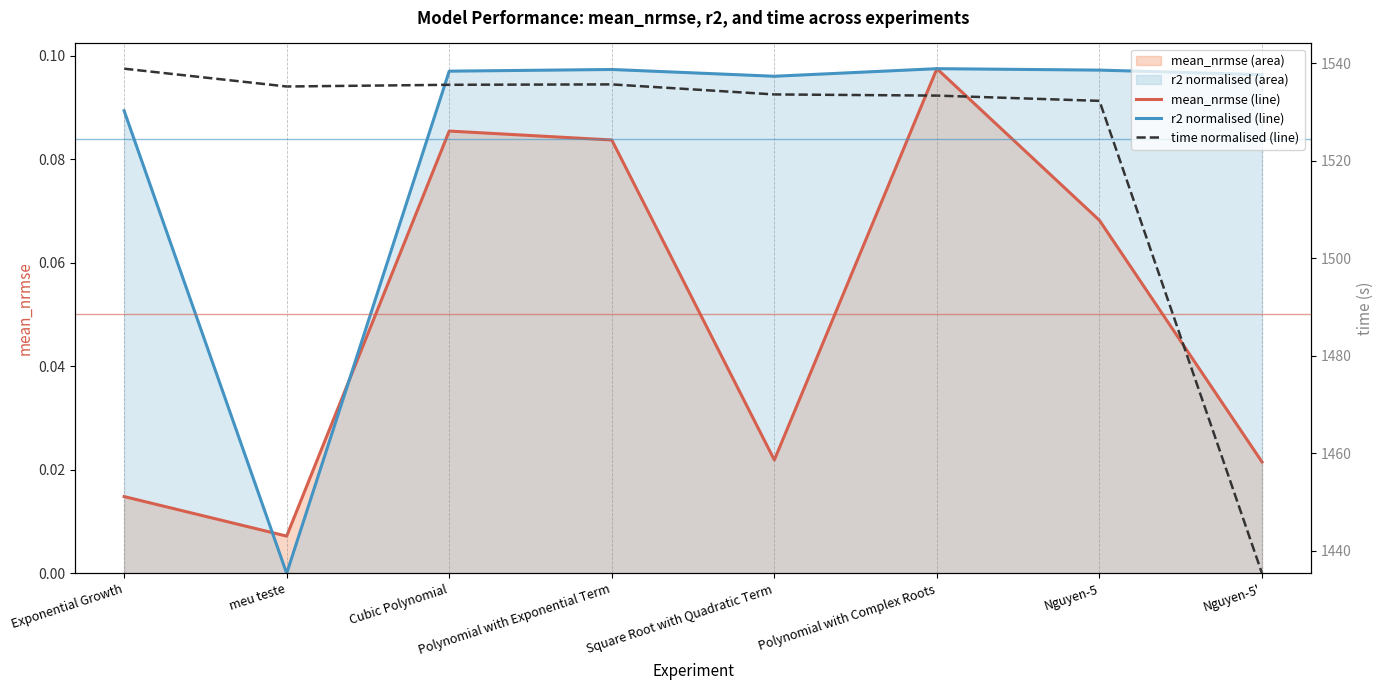

What is the sum of all time normalised (line) values?

0.7